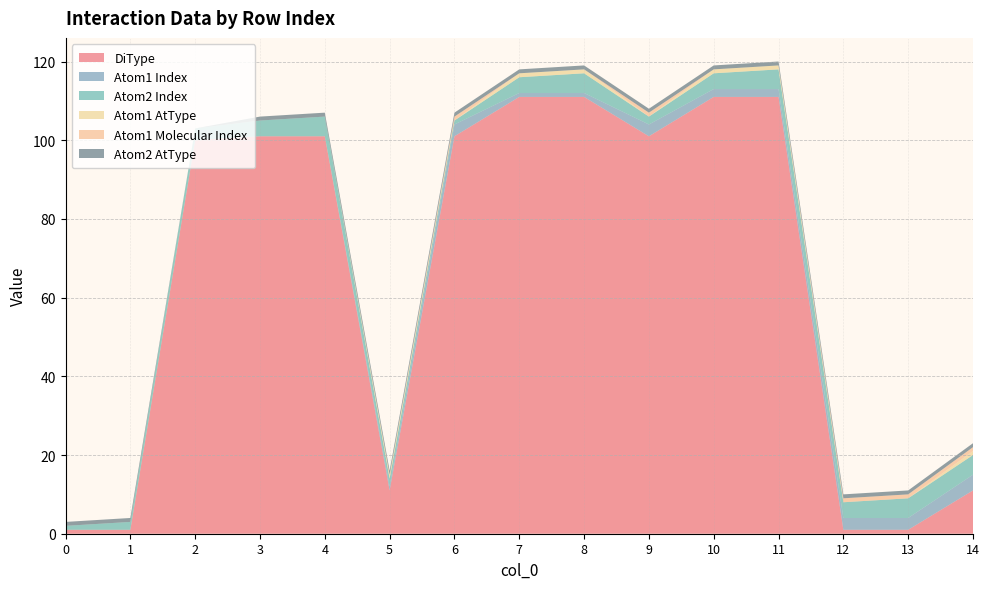

Reading left to right, transcribe all the data shown in this chart.

DiType: 0=1	1=1	2=100	3=101	4=101	5=11	6=101	7=111	8=111	9=101	10=111	11=111	12=1	13=1	14=11
Atom1 Index: 0=0	1=0	2=0	3=0	4=0	5=1	6=3	7=1	8=1	9=3	10=2	11=2	12=3	13=3	14=4
Atom2 Index: 0=1	1=2	2=3	3=4	4=5	5=2	6=1	7=4	8=5	9=2	10=4	11=5	12=4	13=5	14=5
Atom1 AtType: 0=0	1=0	2=0	3=0	4=0	5=1	6=0	7=1	8=1	9=0	10=1	11=1	12=0	13=0	14=1
Atom1 Molecular Index: 0=0	1=0	2=0	3=0	4=0	5=0	6=1	7=0	8=0	9=1	10=0	11=0	12=1	13=1	14=1
Atom2 AtType: 0=1	1=1	2=0	3=1	4=1	5=1	6=1	7=1	8=1	9=1	10=1	11=1	12=1	13=1	14=1